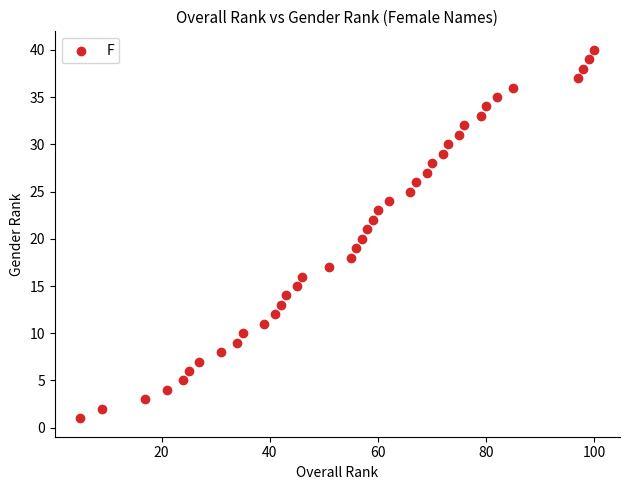

What is the range of Y values (max minus min)?

39